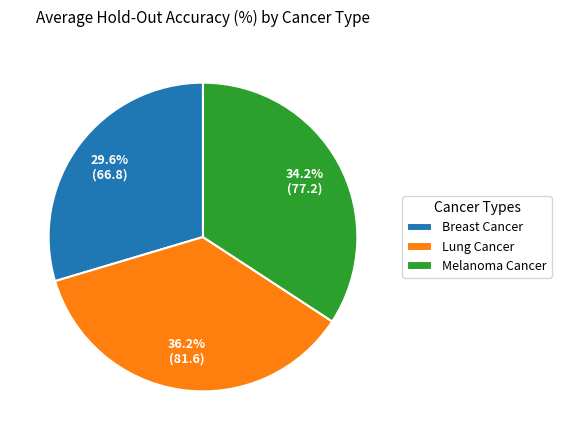

Is there a majority slice in this chart?

No